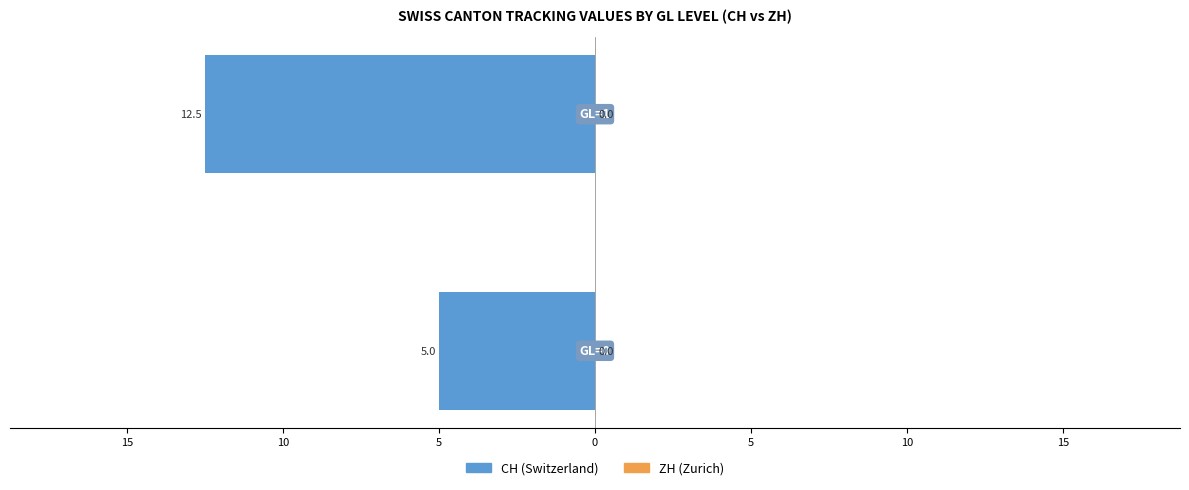

Does the chart contain any negative values?

Yes